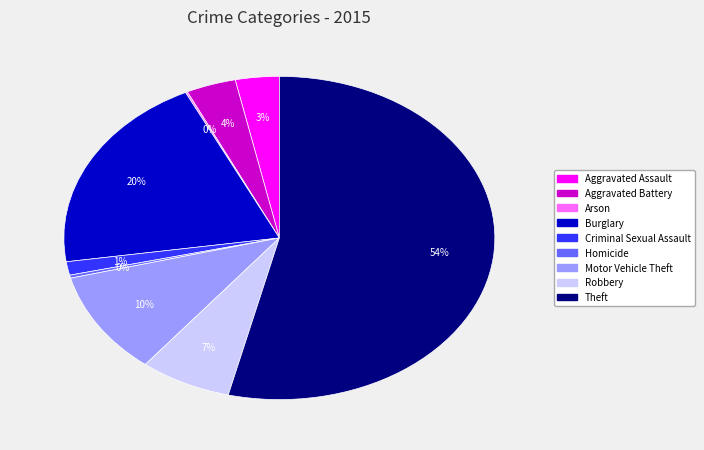

Is it true that Robbery is 7% of the pie?

True